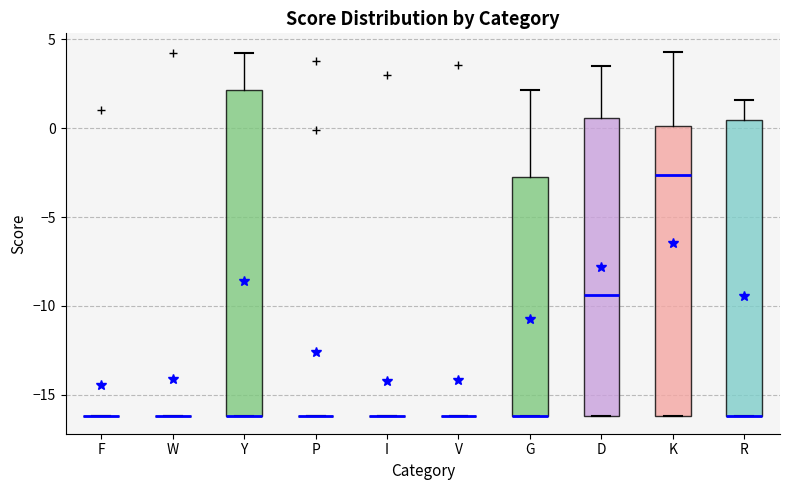

Reading left to right, transcribe this box plot: for each box, give where its median line is, the range the box spans, and where its two whiskers end, as read against the y-axis. The values are not printed on the chart, so give them approximately, as read against the axis.

F: box collapsed to a line at -16.0, whiskers -16.0 to -16.0
W: box collapsed to a line at -16.0, whiskers -16.0 to -16.0
Y: median -16.0 (drawn on the box's lower edge), box -16.0 to 2.0, whiskers -16.0 to 4.0
P: box collapsed to a line at -16.0, whiskers -16.0 to -16.0
I: box collapsed to a line at -16.0, whiskers -16.0 to -16.0
V: box collapsed to a line at -16.0, whiskers -16.0 to -16.0
G: median -16.0 (drawn on the box's lower edge), box -16.0 to -2.5, whiskers -16.0 to 2.0
D: median -9.5, box -16.0 to 0.5, whiskers -16.0 to 3.5
K: median -2.5, box -16.0 to 0.0, whiskers -16.0 to 4.5
R: median -16.0 (drawn on the box's lower edge), box -16.0 to 0.5, whiskers -16.0 to 1.5